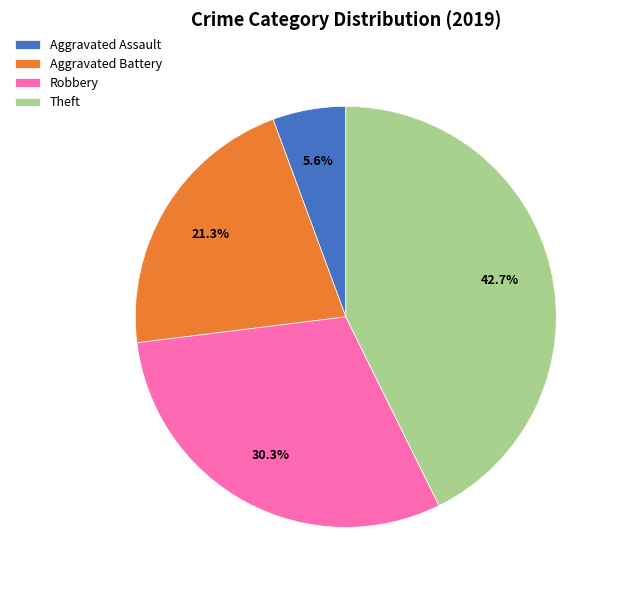

The Theft slice represents 43% of the pie. True or false?

True